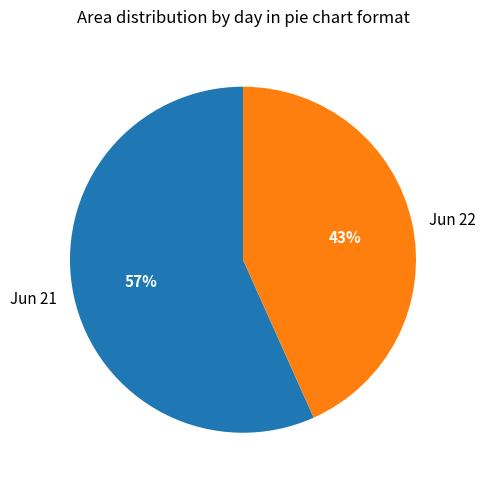

To the nearest percent, what is the average slice percentage?

50%